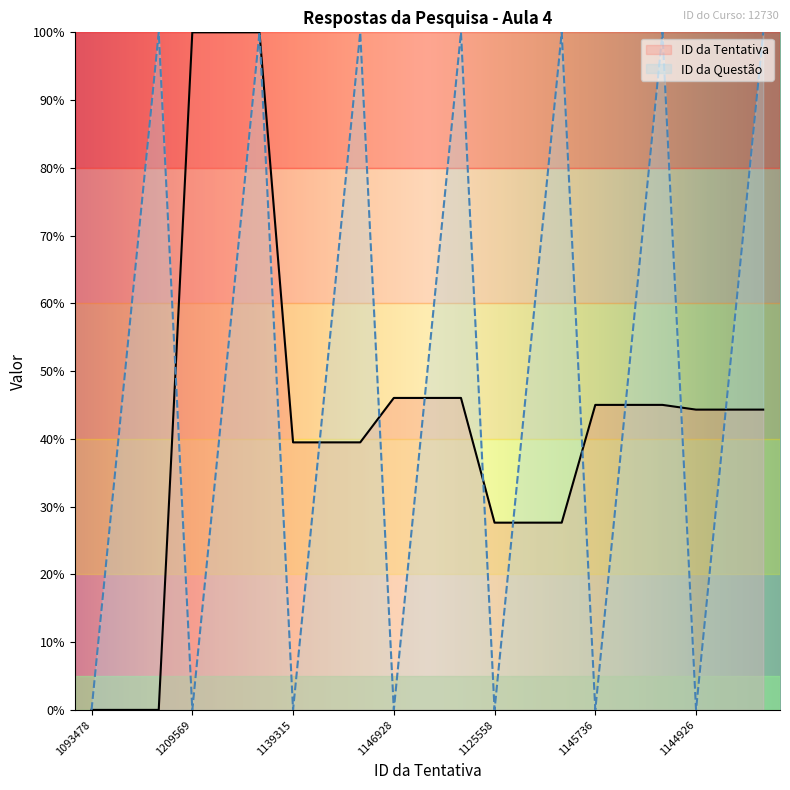

How many series are shown in this chart?

2